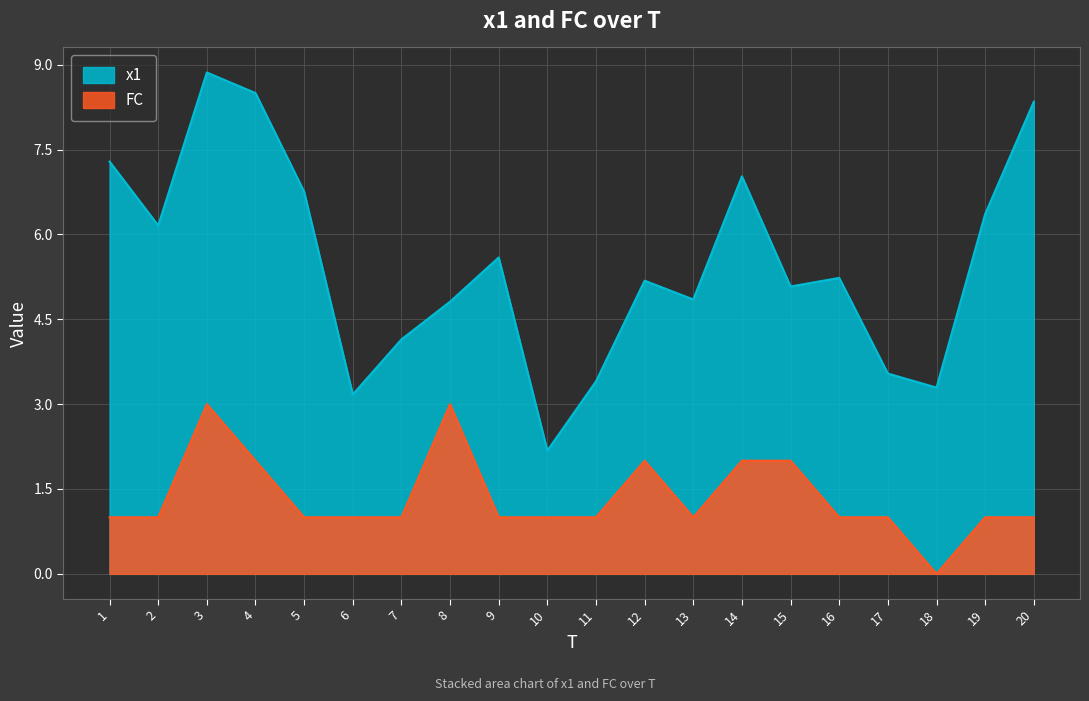

How many lines are shown in the chart?

2